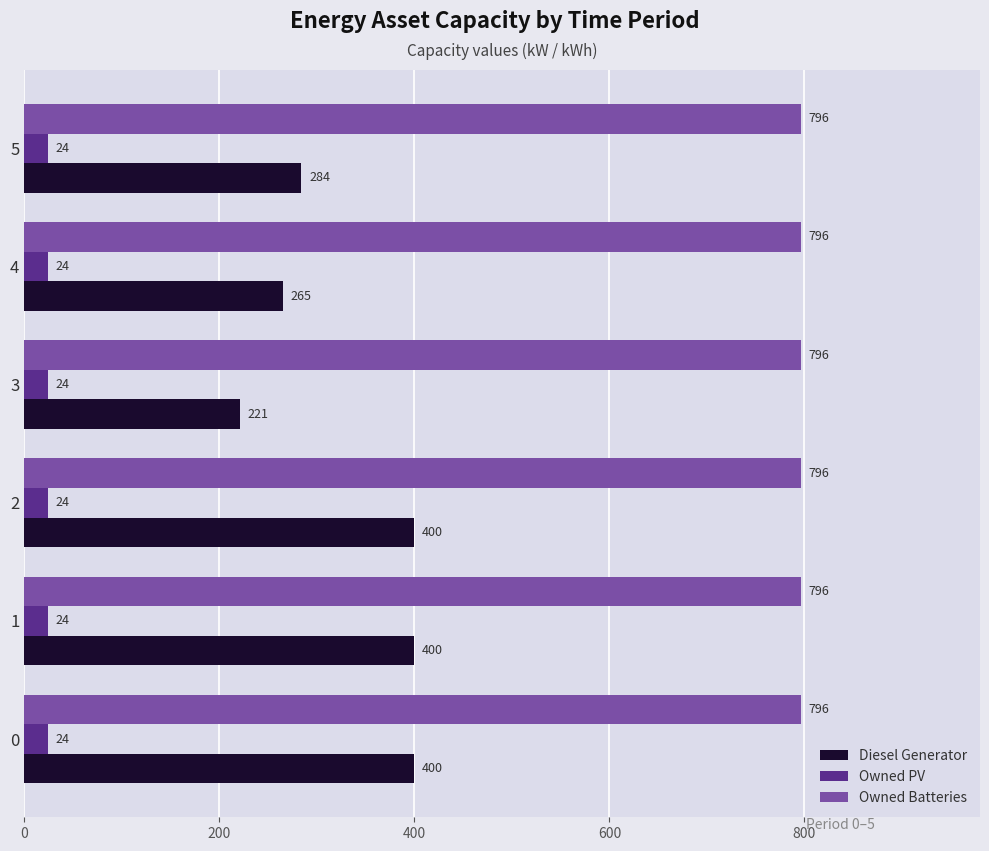

The Diesel Generator series shows 284 at 5. True or false?

True